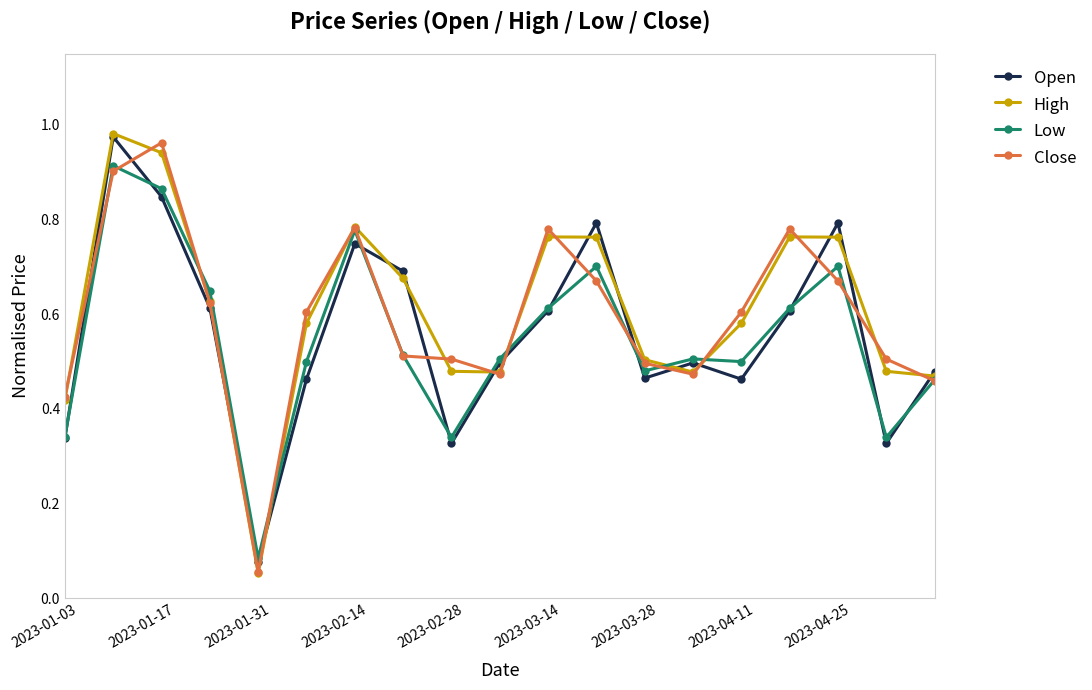

Which series has the largest range (max minus min)?

High